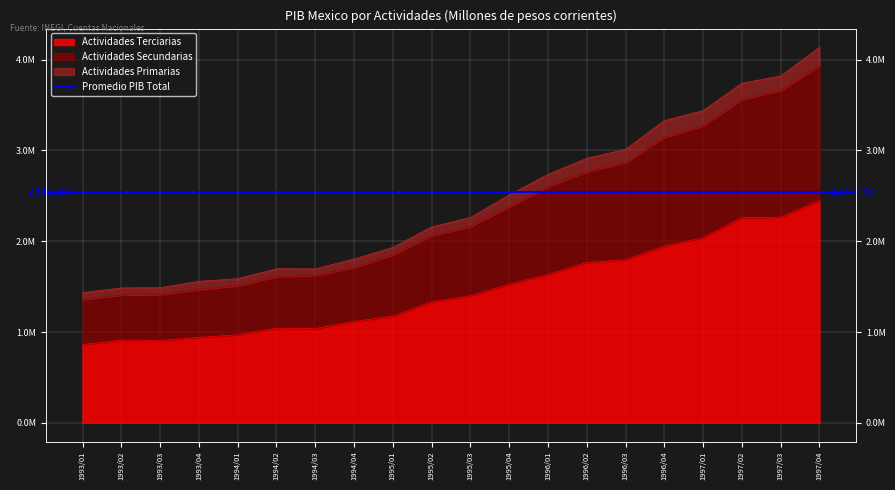

At which category does the chart reach its peak across all series?

1997/04